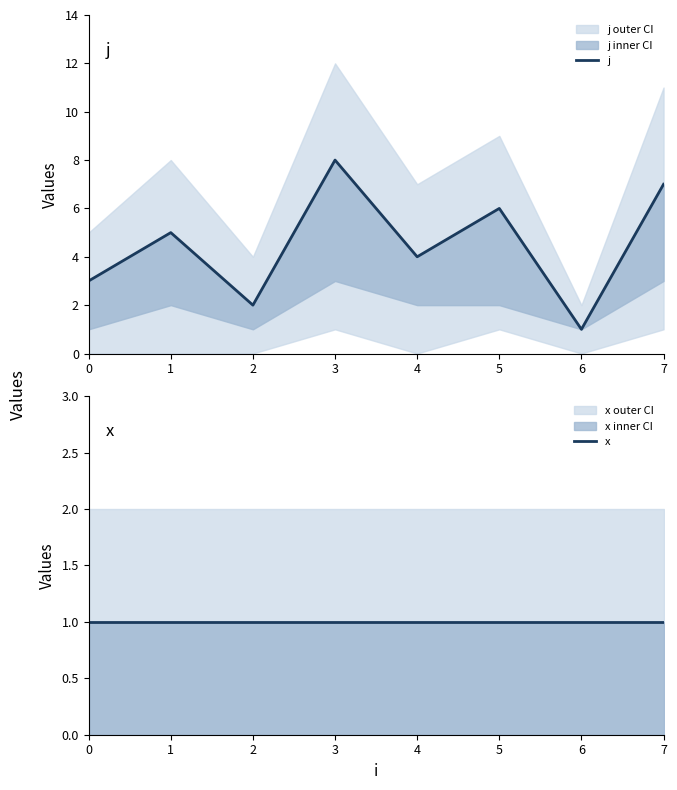

List the series in order of their overall mean, highest first.

j, x